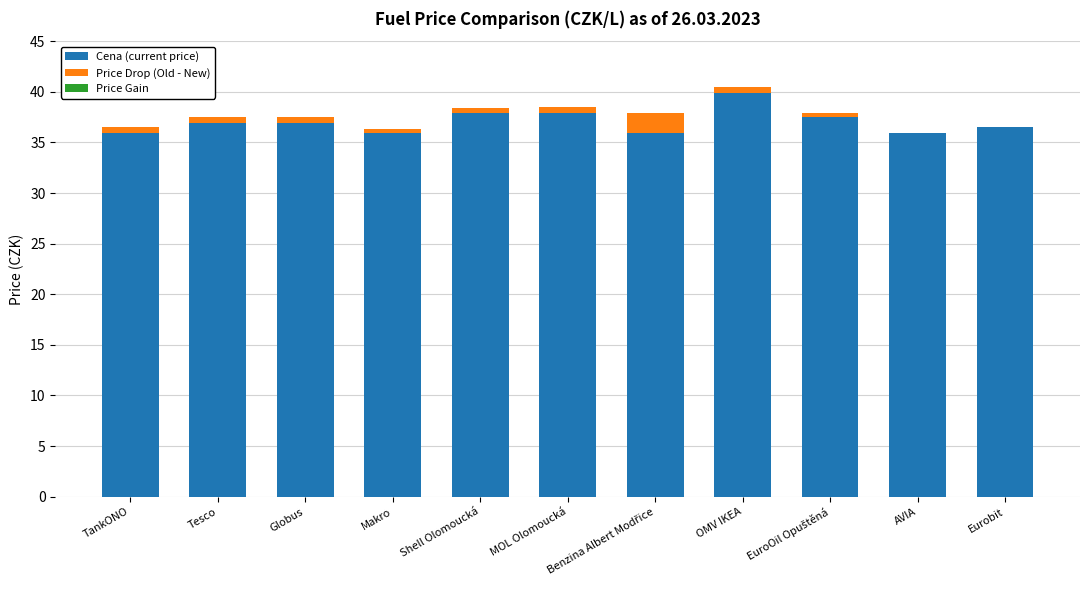

Is it true that Cena (current price) equals 57.1 at Makro?

False